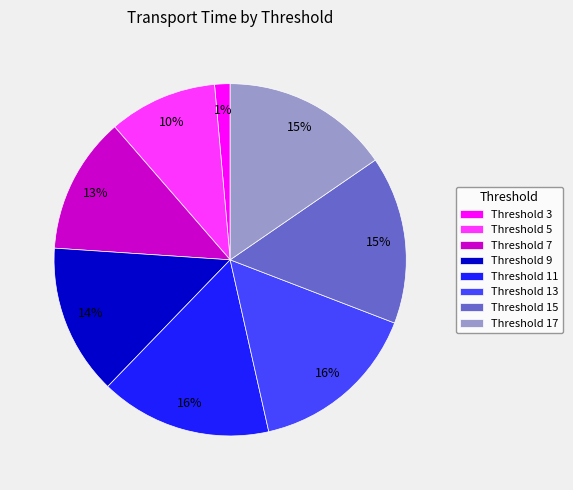

Is there any slice that represents more than half of the pie?

No